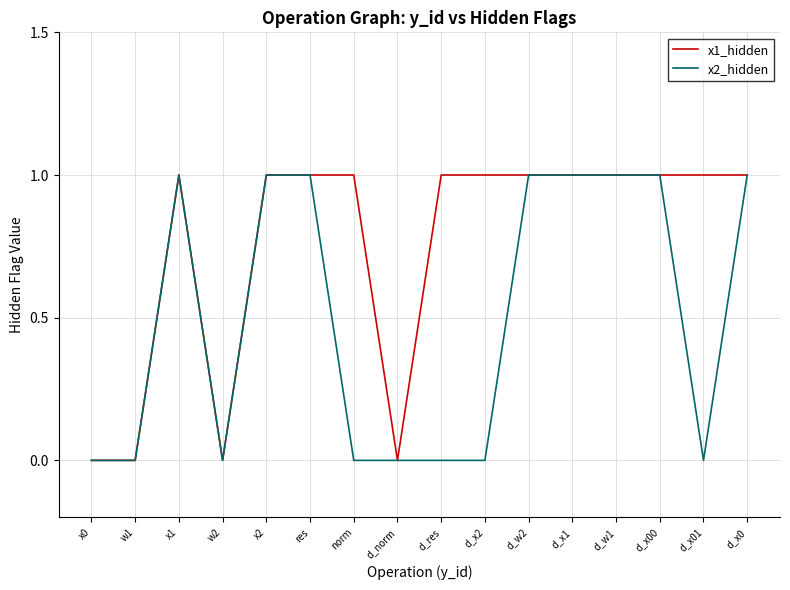

The x1_hidden series shows 1 at x1. True or false?

True